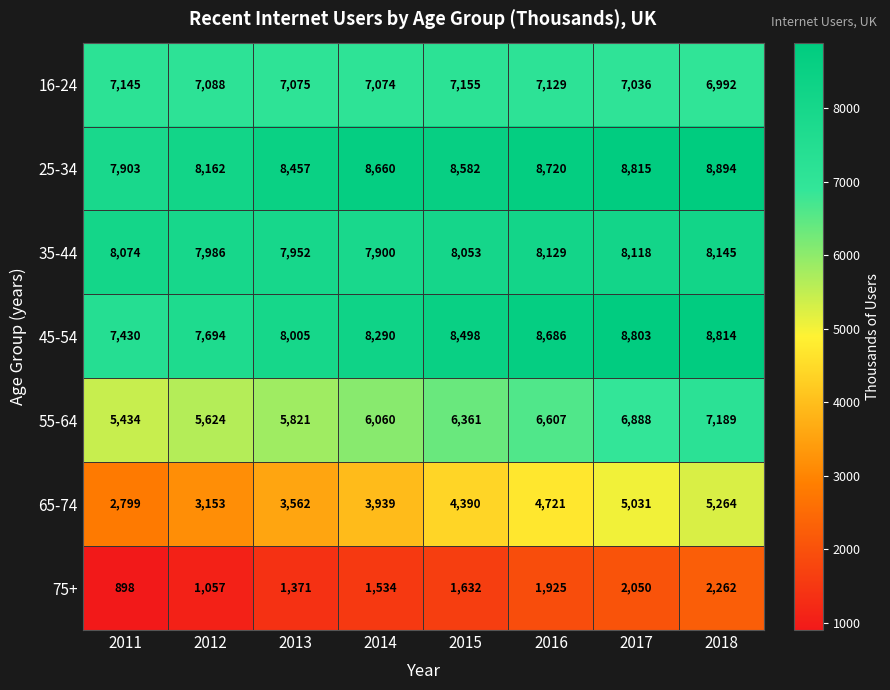

Count the 55-64 values in the range 5821 to 6888.

5